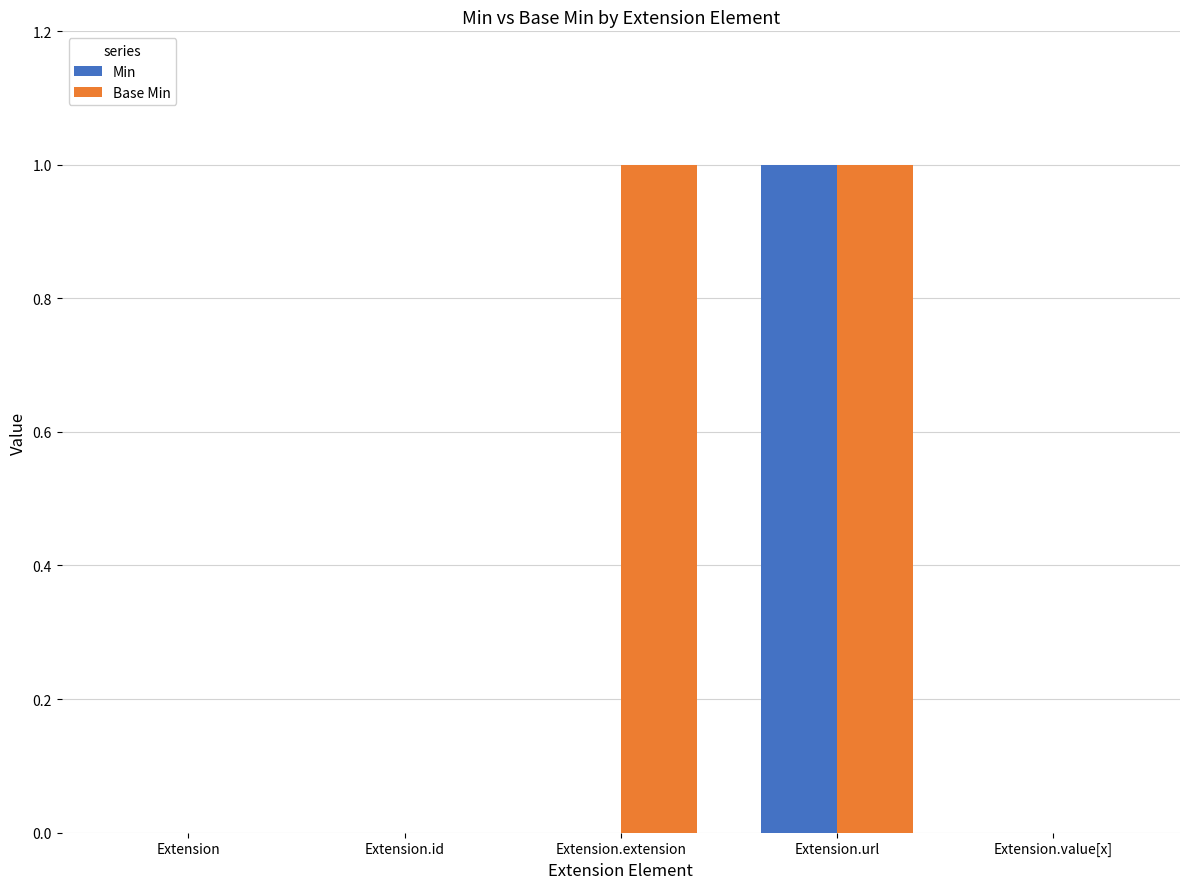

At which category is the sum across all series the highest?

Extension.url